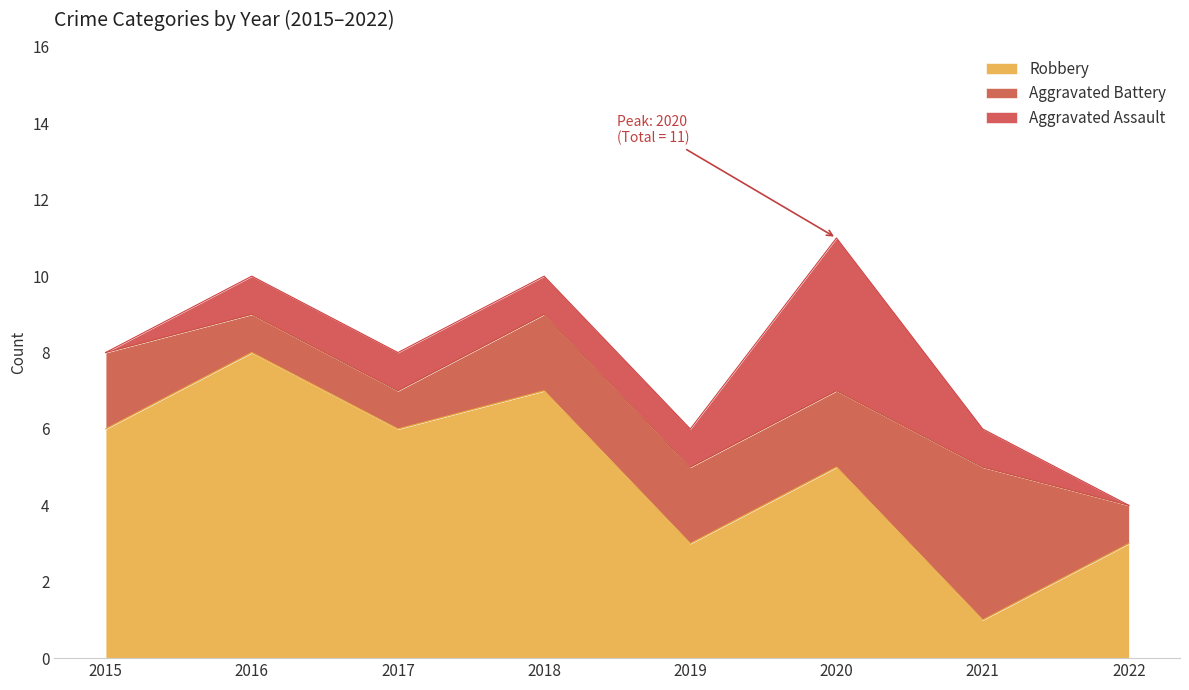

What value does the Robbery series have at 2020?

5